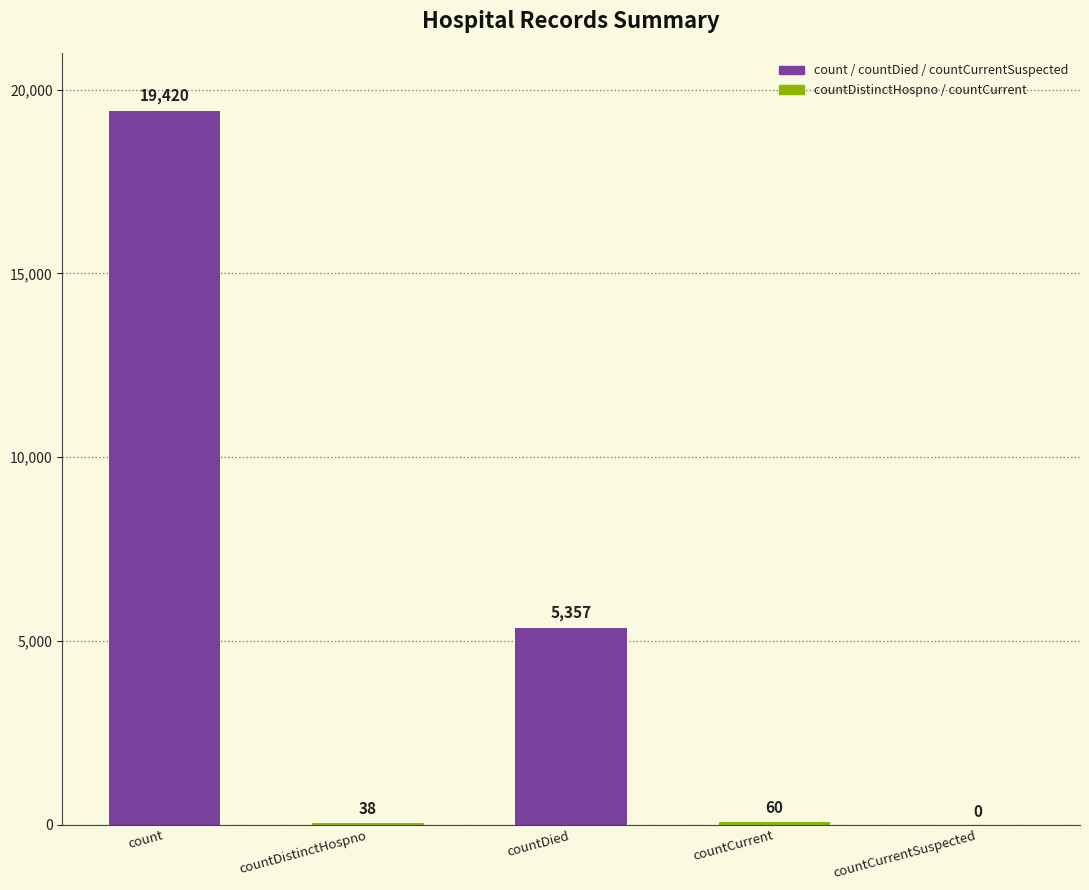

At which label does the data first exceed 60?

count